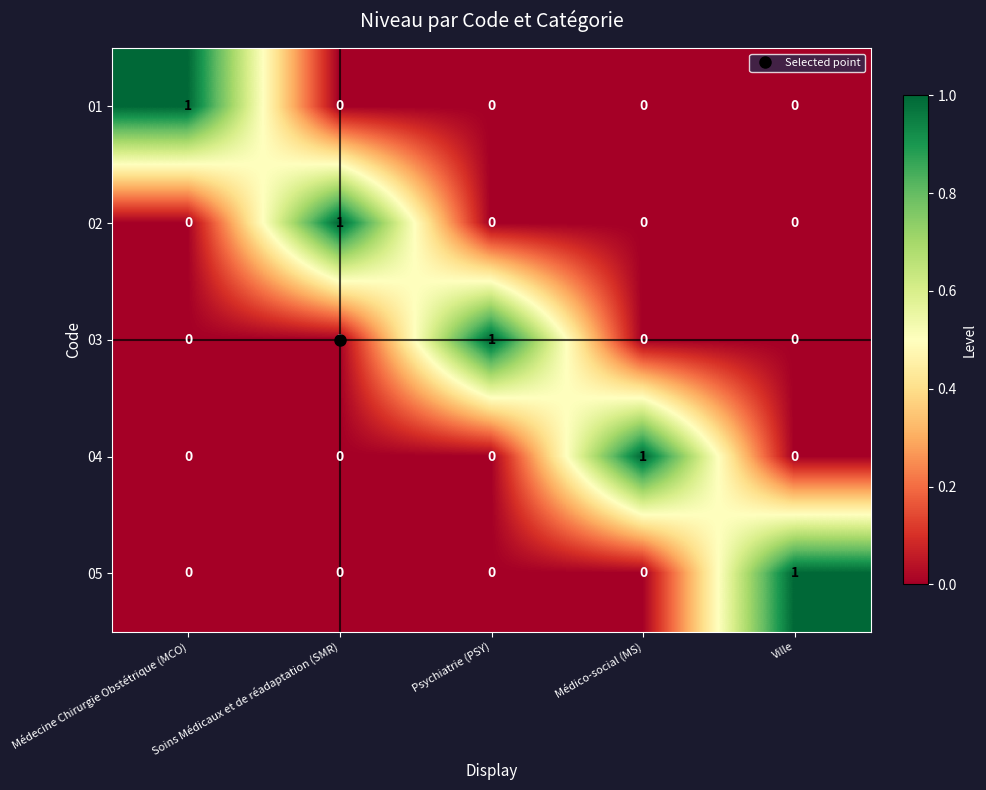

At which label does 04 reach its peak?

Médico-social (MS)